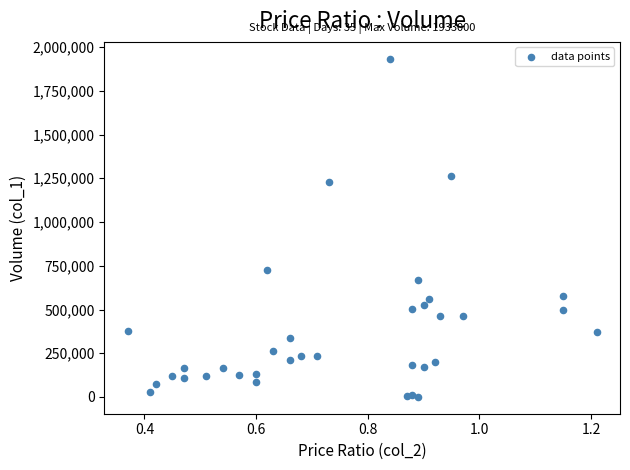

What is the range of Y values (max minus min)?

1932000